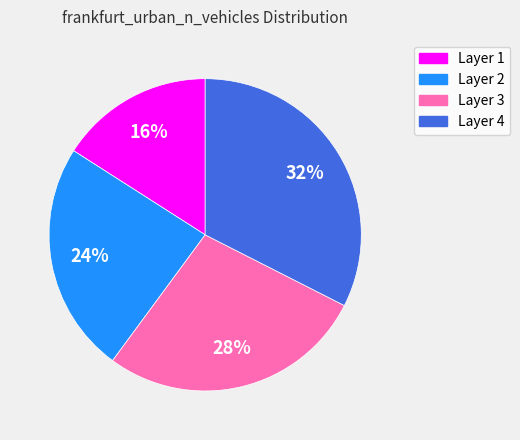

What is the ratio of the value at Layer 1 to the value at Layer 3?

0.6